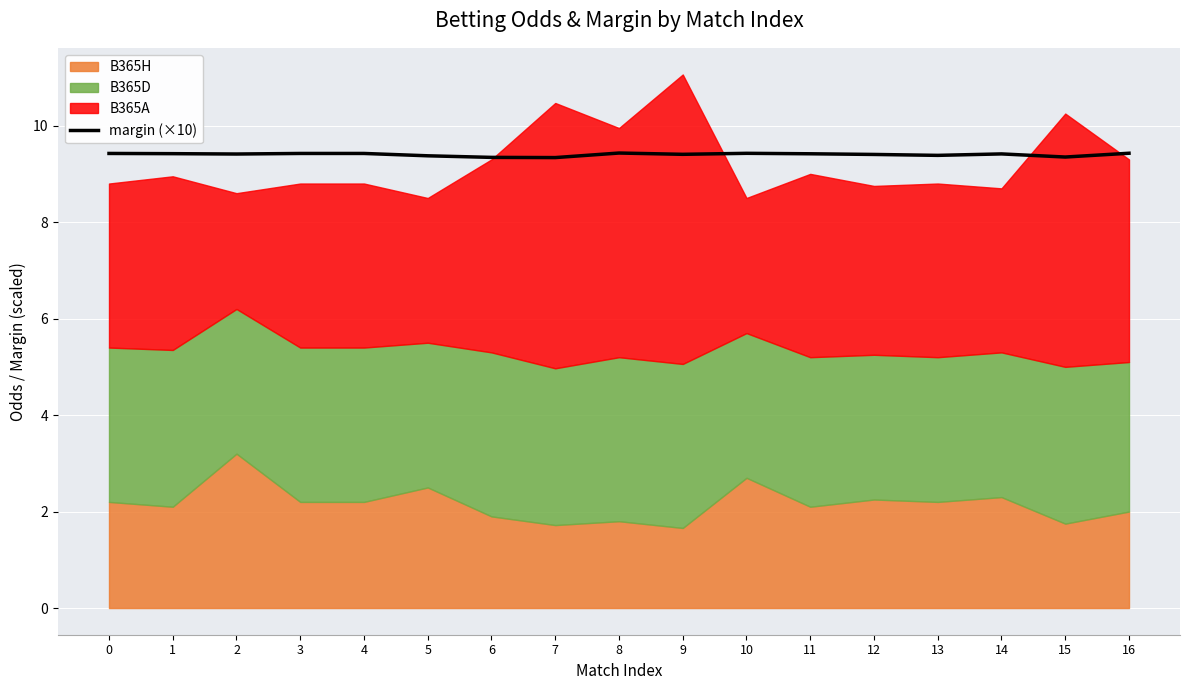

What is the value of the 13th point from the left?

9.4